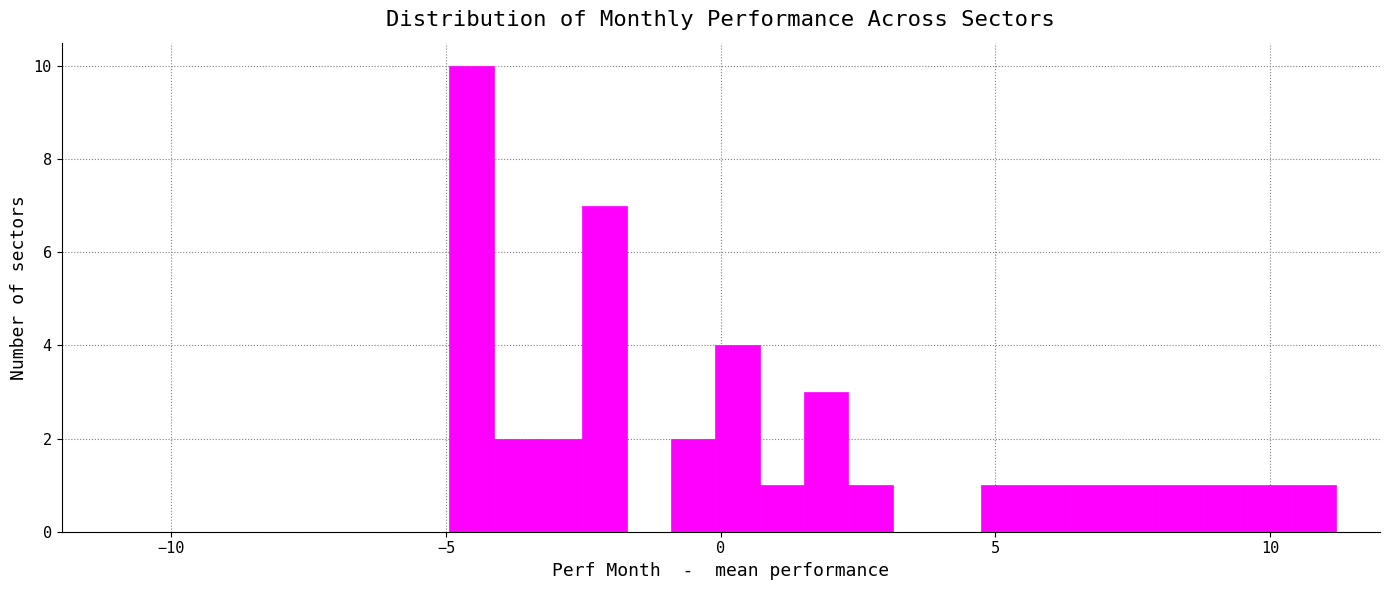

Around what value on the x-axis is the tallest bar? Give the approximate position of its centre, as read against the axis.

-4.5